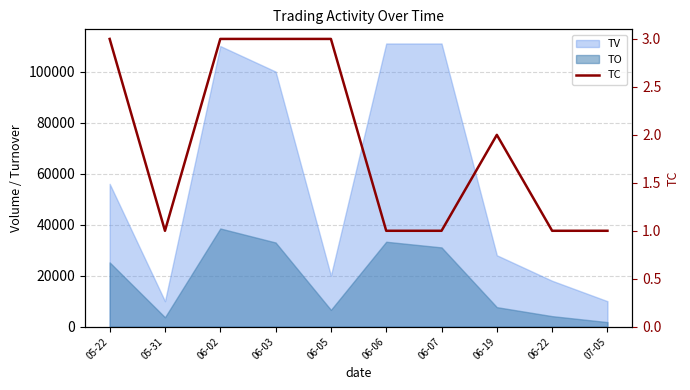

True or false: the data shows 1 at 06-22.

True